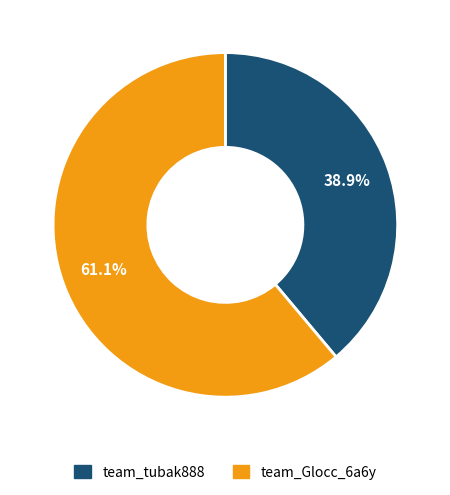

How many segments does this pie chart have?

2